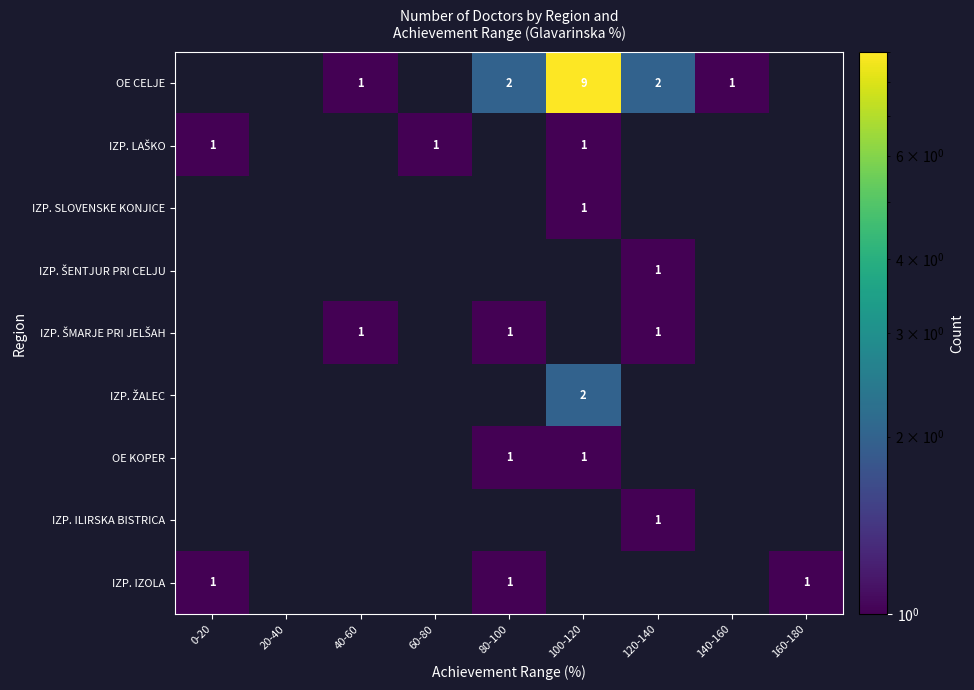

True or false: IZP. ILIRSKA BISTRICA has a value of 2 at 120-140.

False